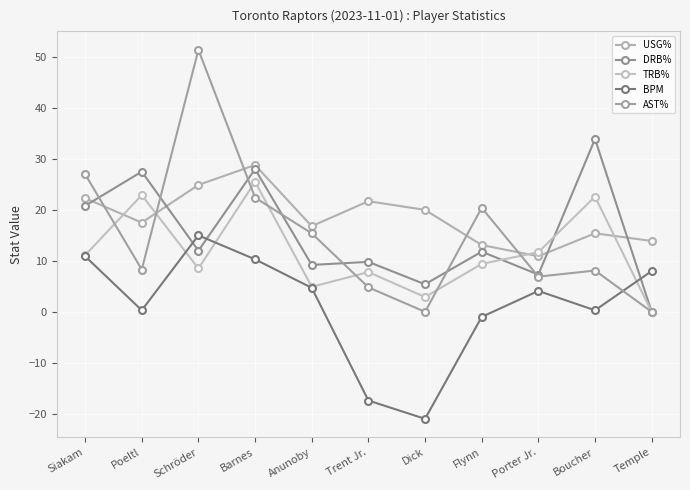

At which category is the sum across all series the highest?

Barnes